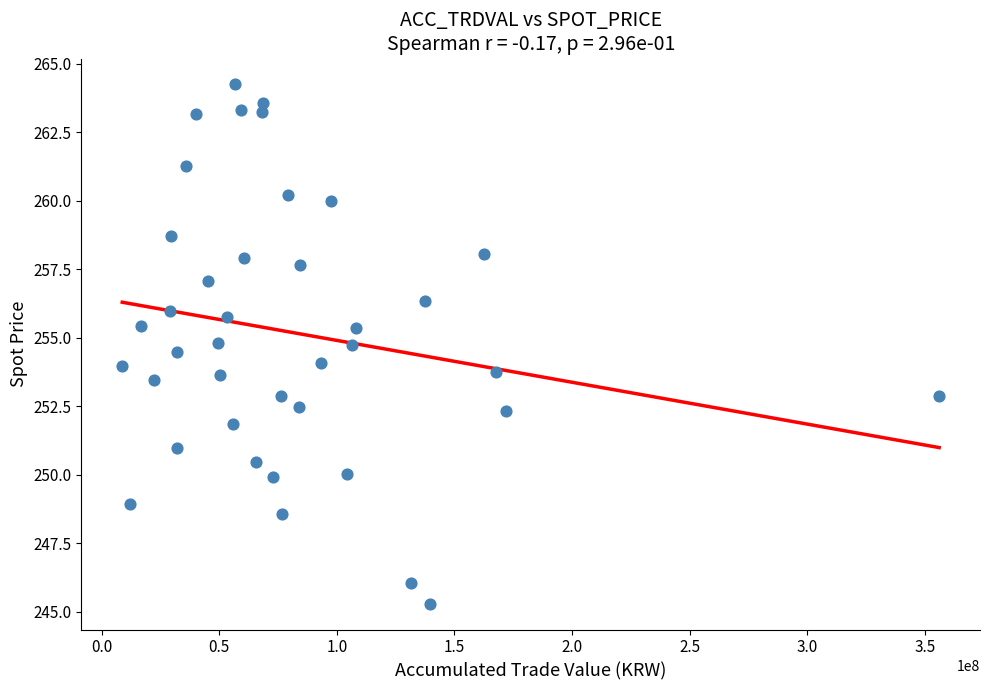

What is the range of Y values (max minus min)?

18.9